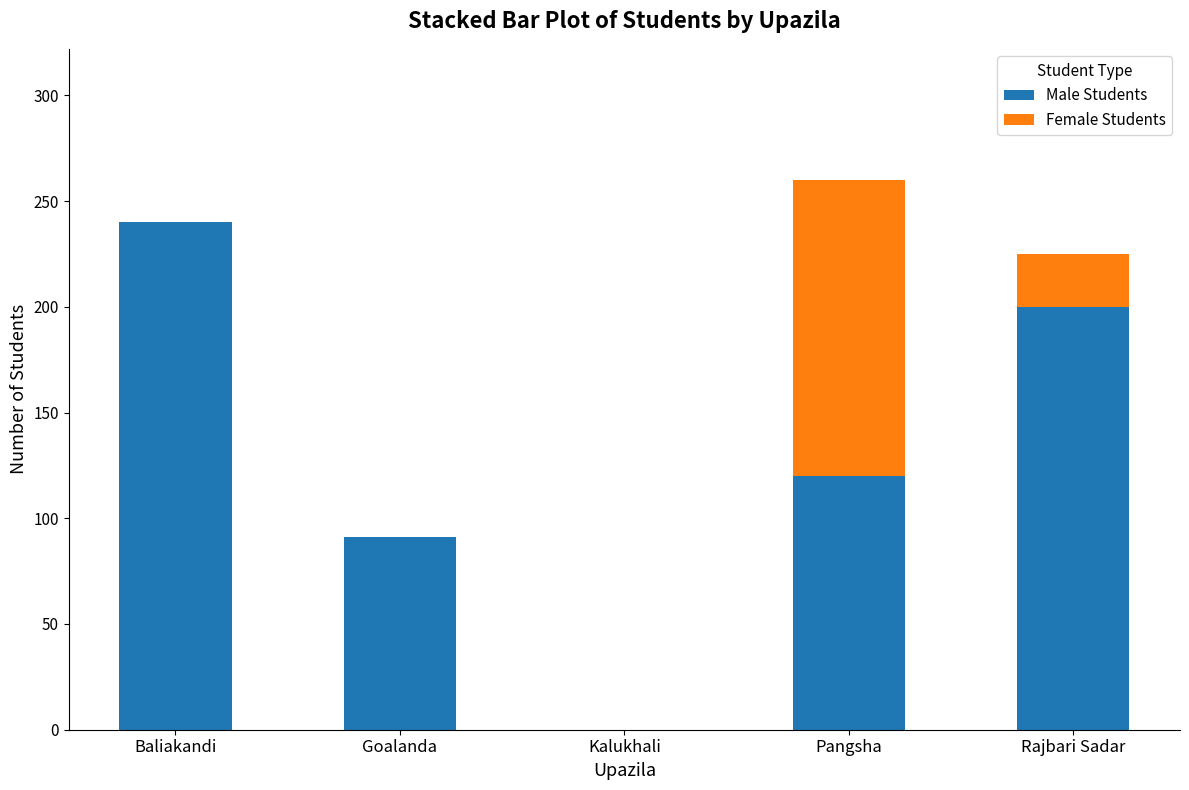

True or false: Male Students has a value of 133 at Goalanda.

False